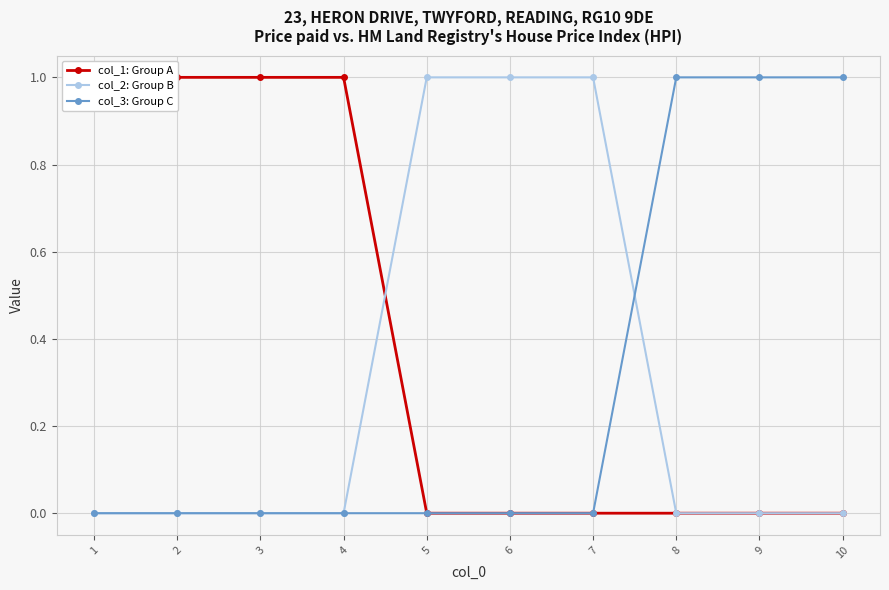

Is this an area chart (filled region under the line)?

No